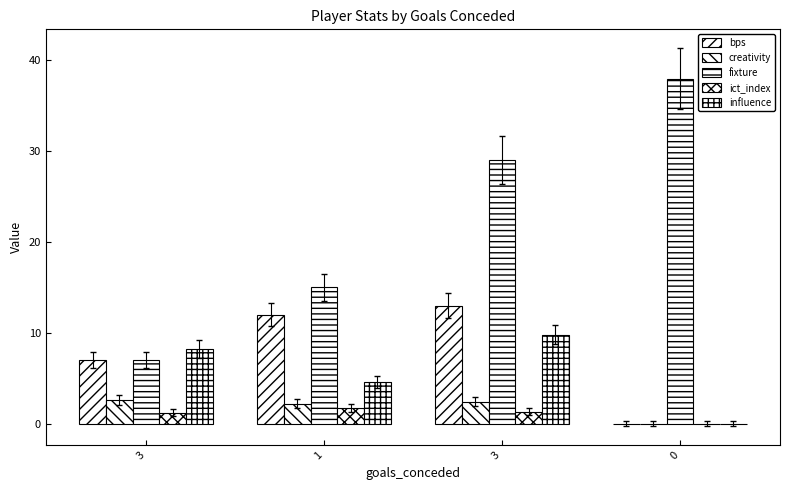

The influence series shows 4.1 at 3. True or false?

False